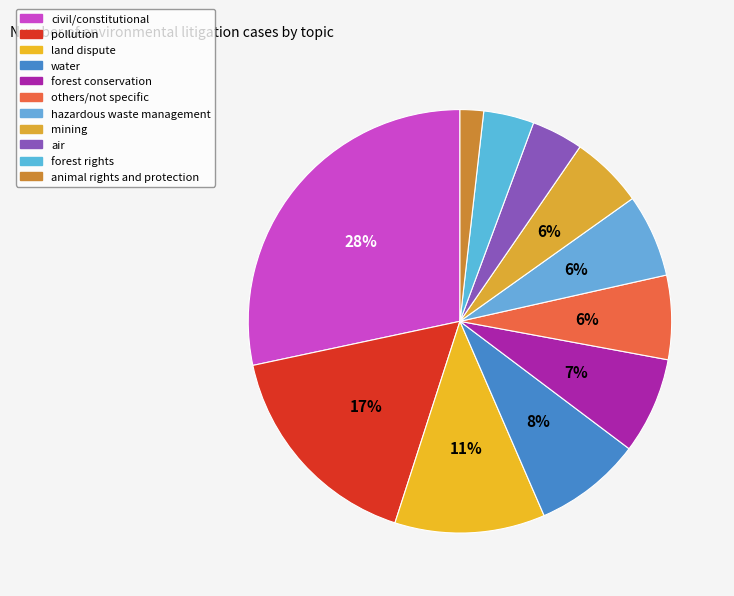

Does any single category account for the majority?

No